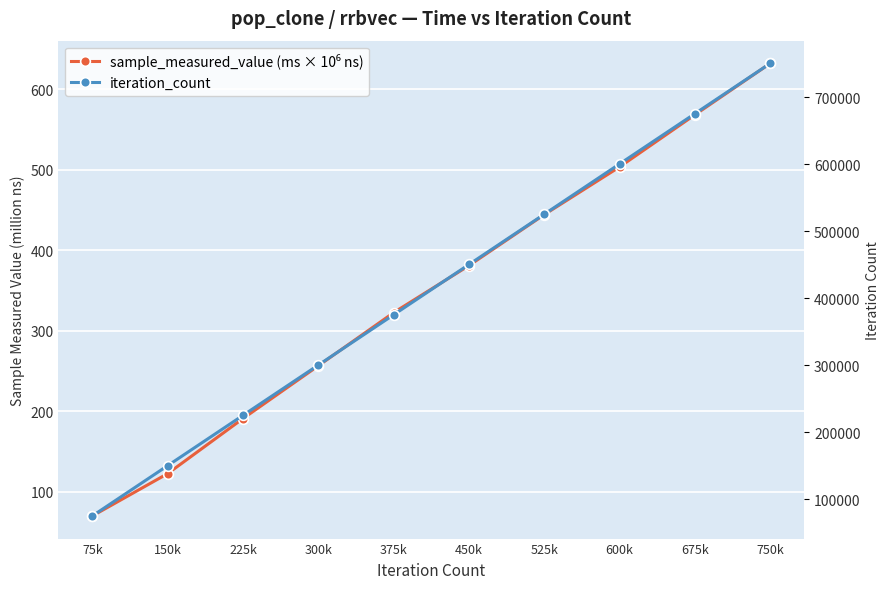

Which series has the widest spread of values?

iteration_count